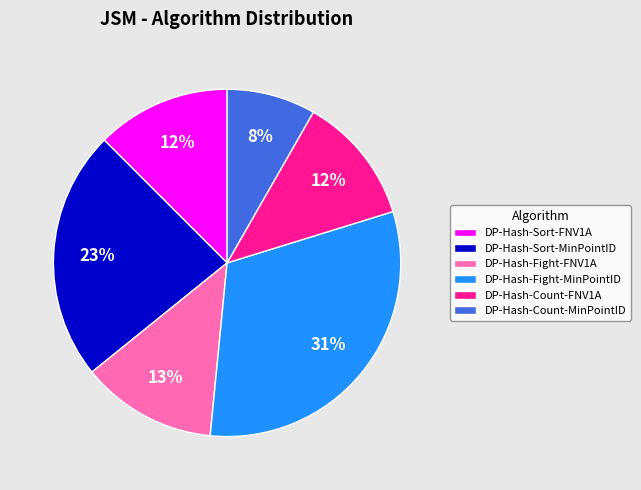

Between DP-Hash-Fight-MinPointID and DP-Hash-Sort-MinPointID, which is larger?

DP-Hash-Fight-MinPointID